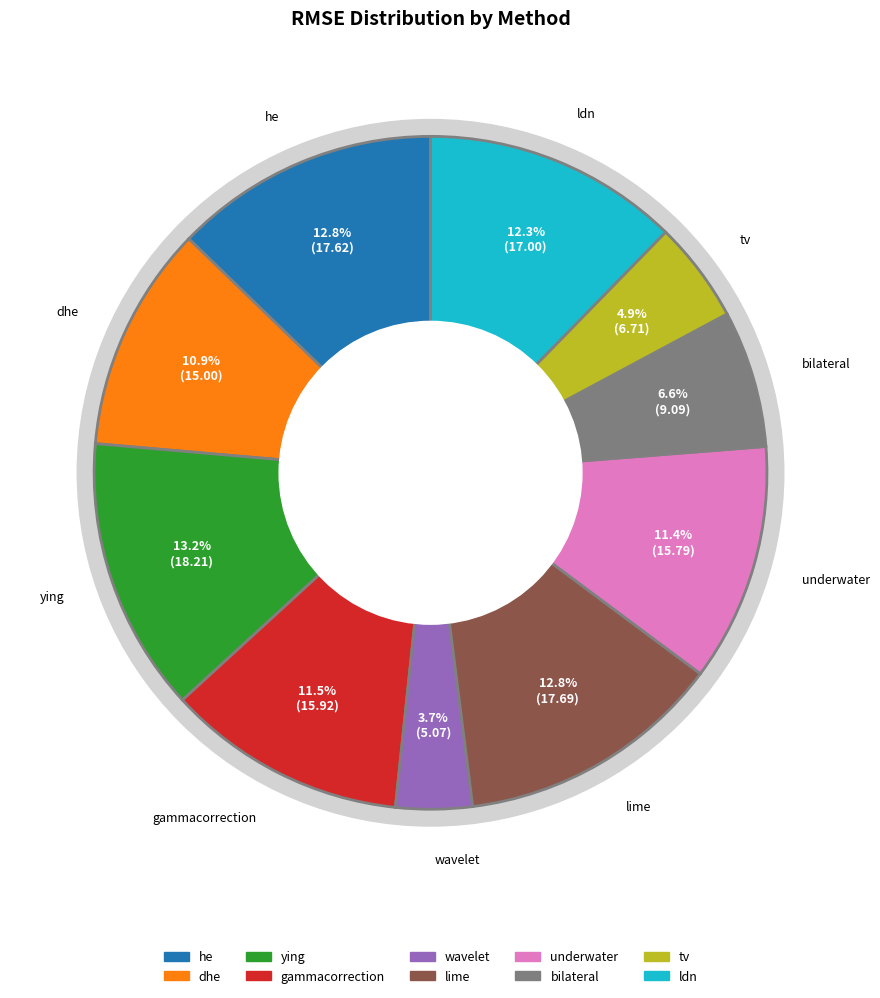

Rank the categories by value from lowest to highest.

wavelet, tv, bilateral, dhe, underwater, gammacorrection, ldn, he, lime, ying